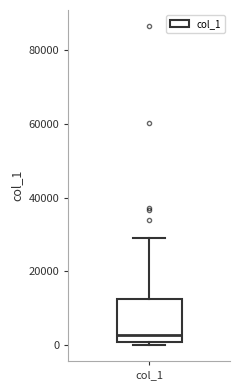

Read this box plot against the y-axis: the position of the median line, the range covered by the box, and the ends of both whiskers. The values are not printed on the chart, so give them approximately, as read against the axis.

median 2000, box 0 to 12000, whiskers 0 (just below the box's lower edge) to 30000